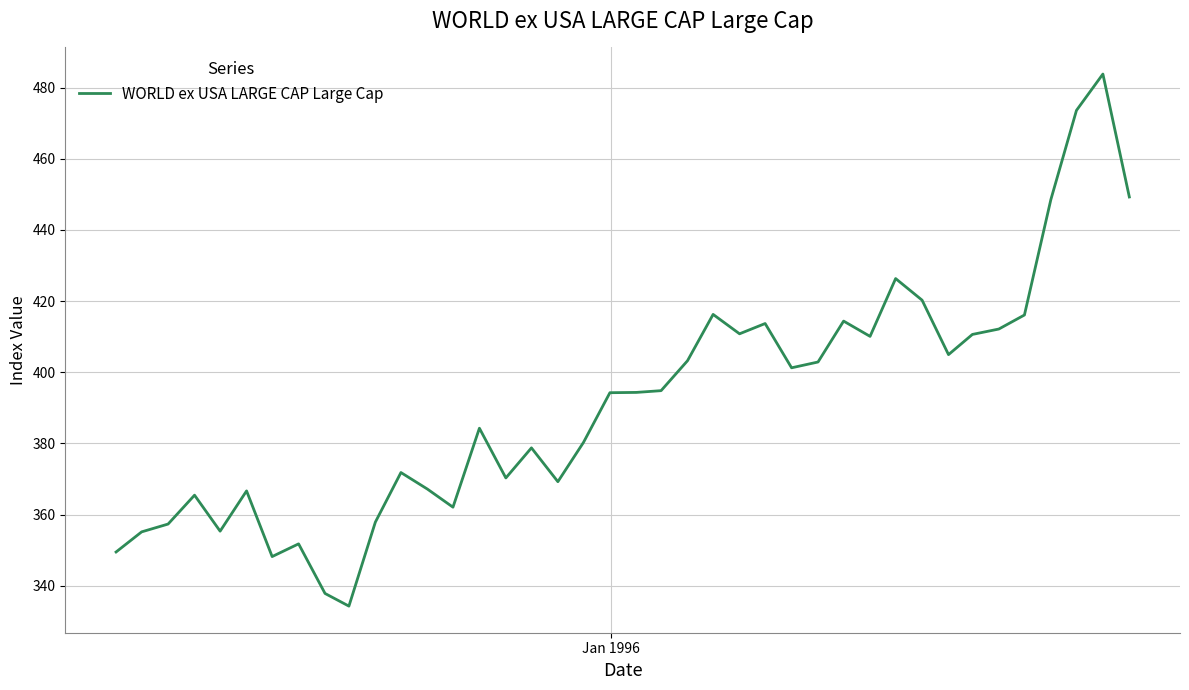

What is the difference between the second highest and second lowest values?

135.7